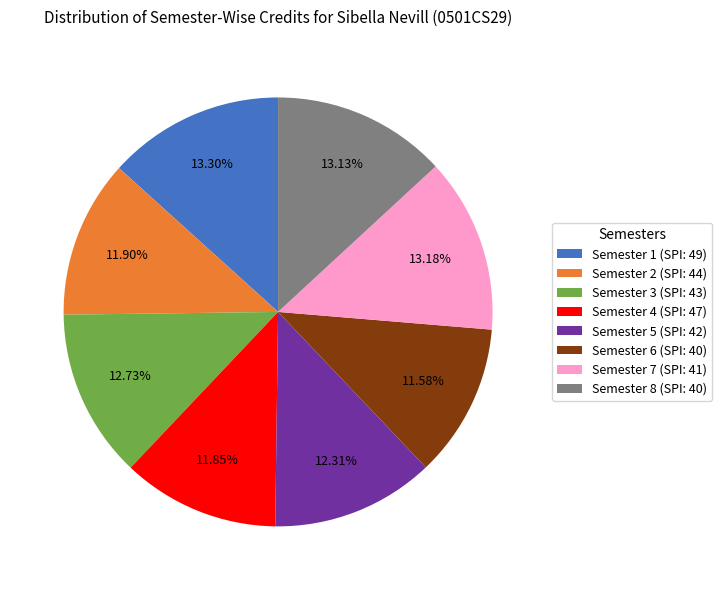

Approximately how many times larger is the value at Semester 3 compared to Semester 2?

1.1